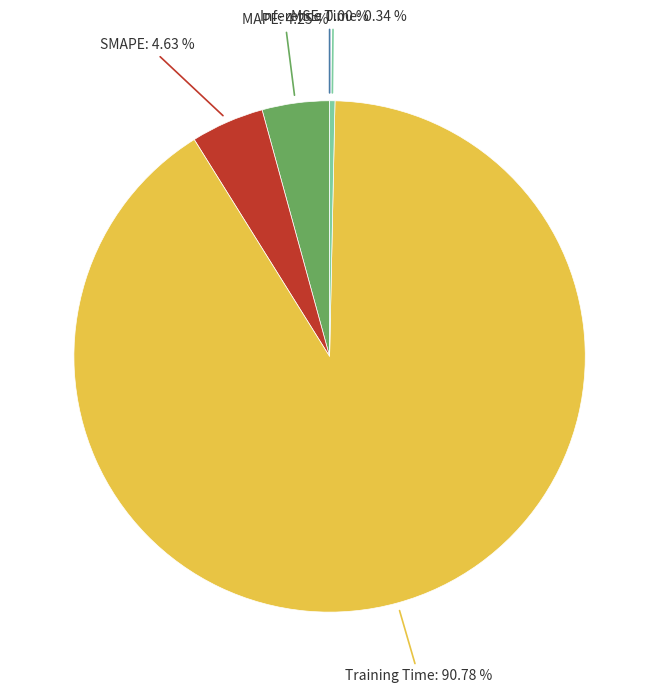

To the nearest percent, what is the difference between the SMAPE and Training Time slice percentages?

86%